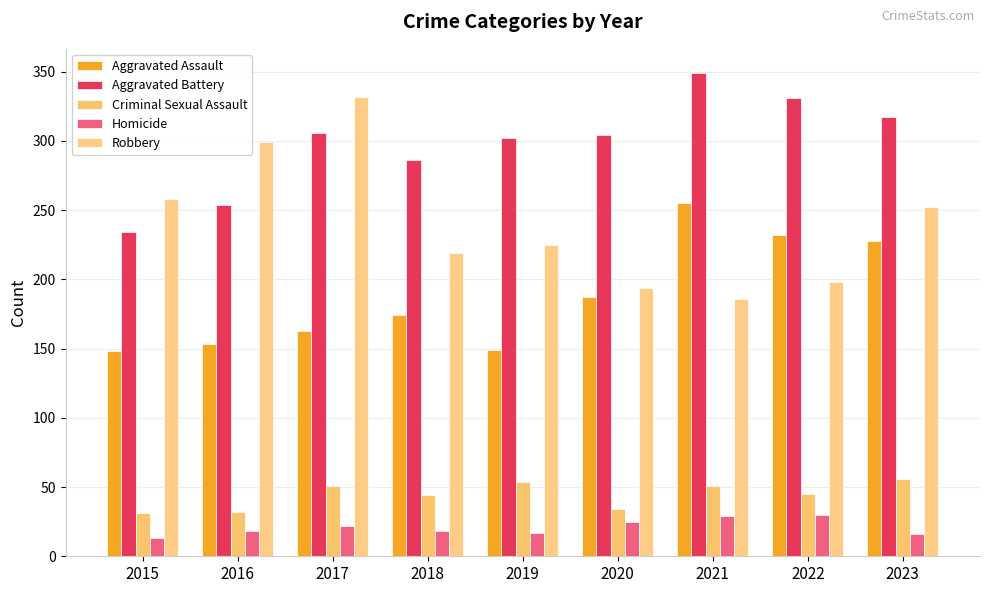

How many data points in Aggravated Assault are less than 174?

4